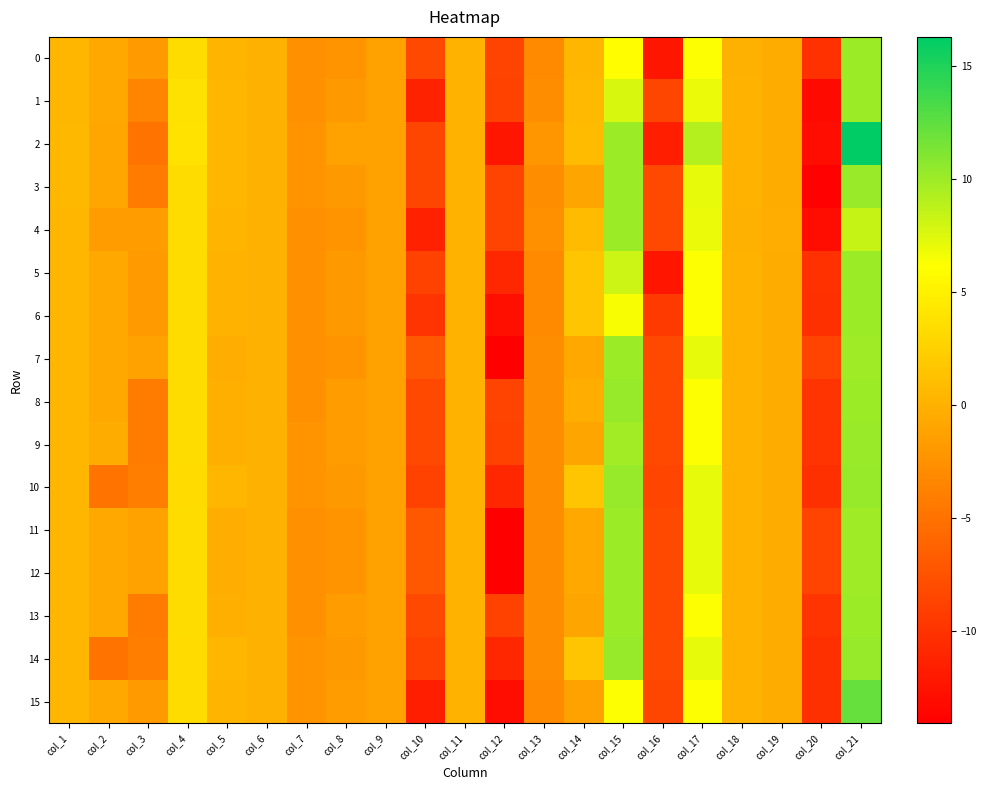

Between col_6 and col_7, which series saw the biggest shift?

7